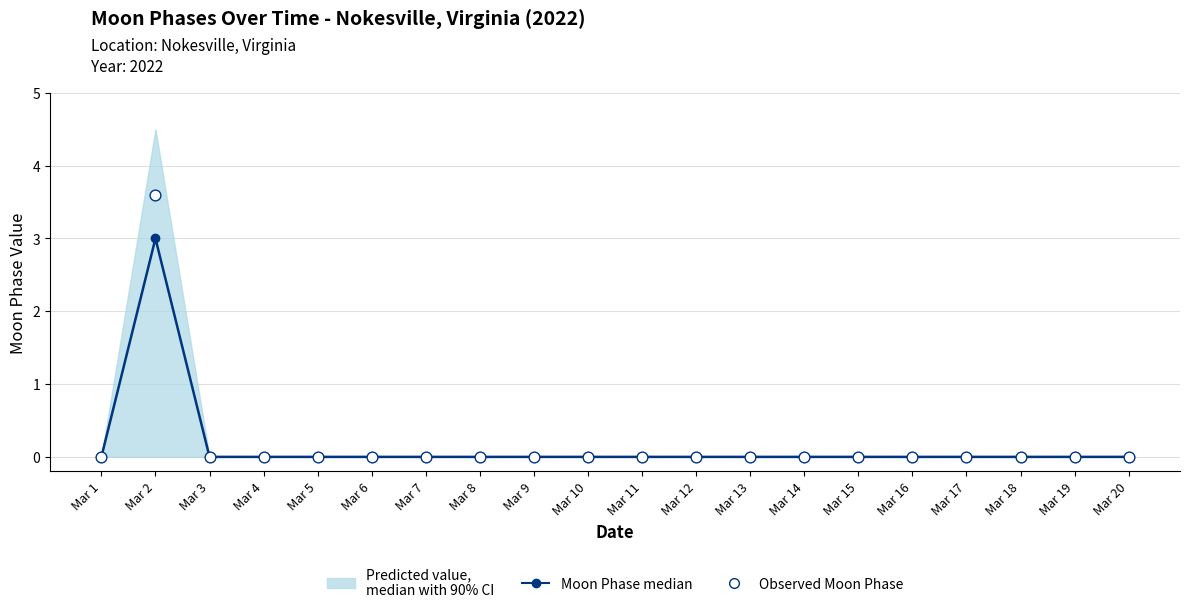

Which series contains the highest Y value?

Observed Moon Phase